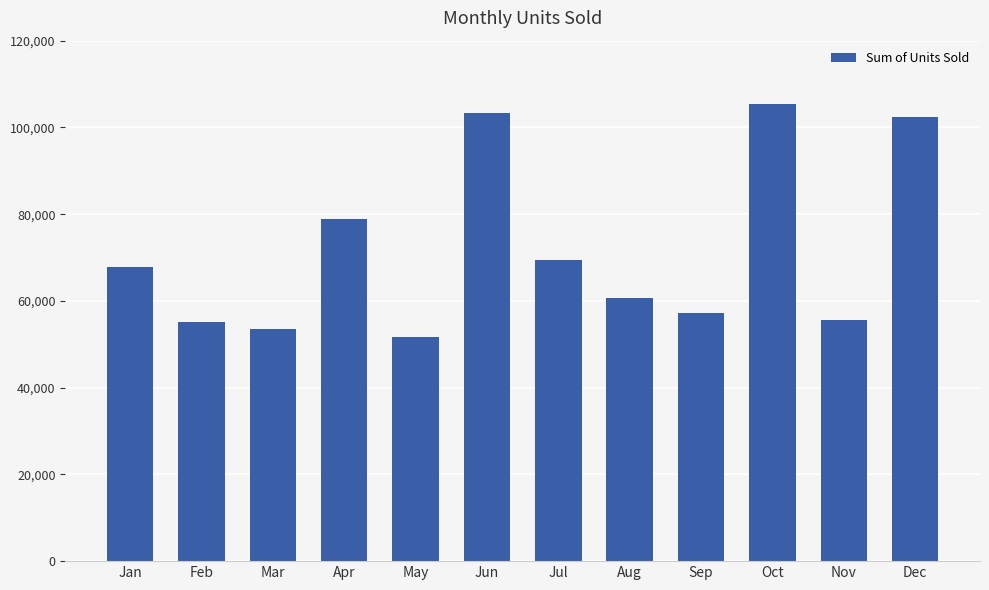

What is the approximate value at Jul?

69355